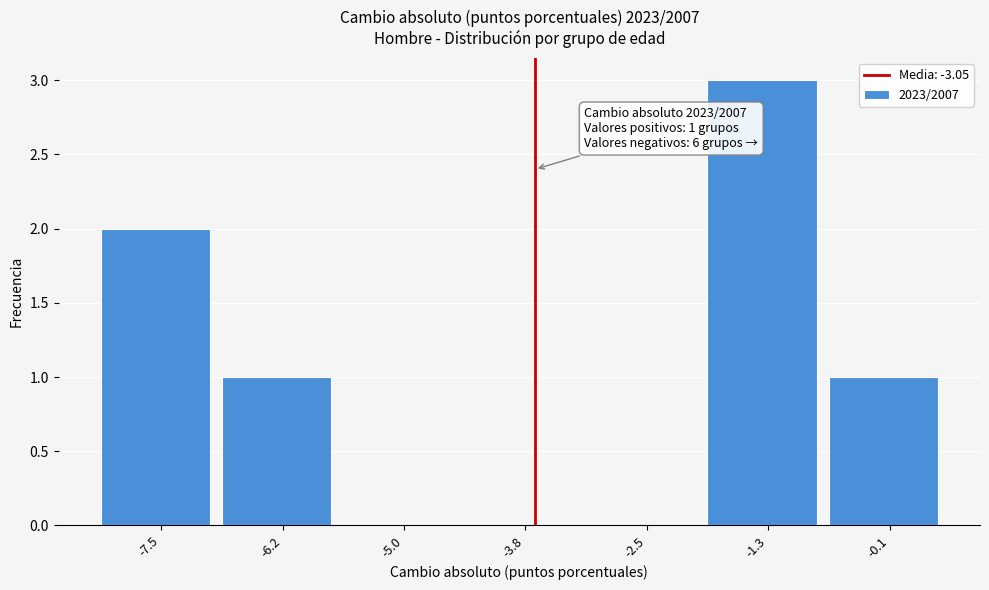

Reading left to right, transcribe all the data shown in this chart.

-7.5=2	-6.2=1	-5.0=0	-3.8=0	-2.5=0	-1.3=3	-0.1=1